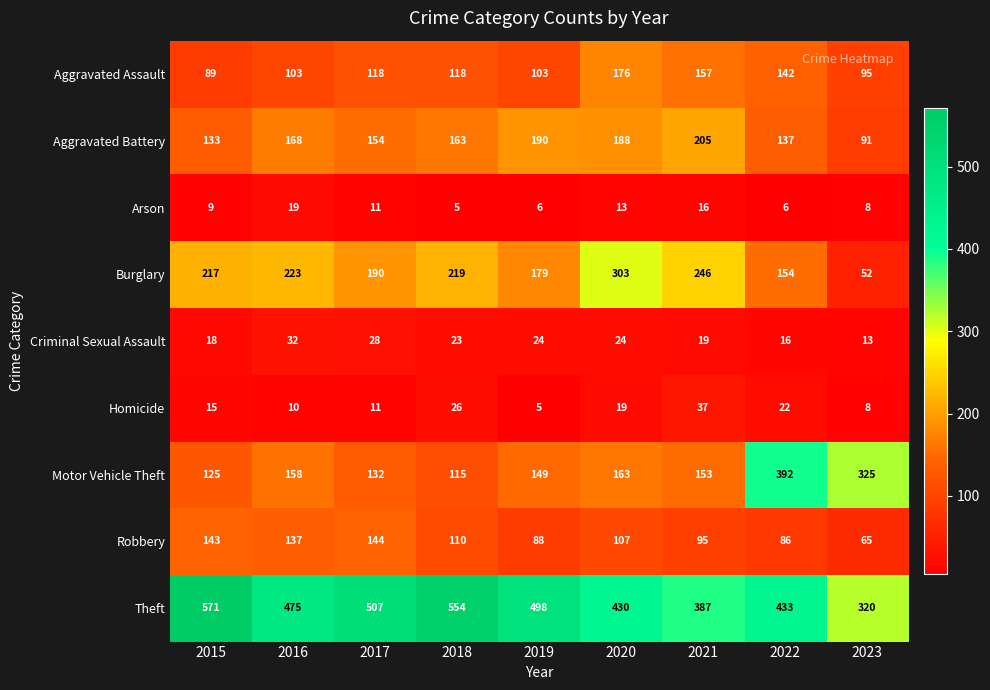

Which series changed the most between 2018 and 2020?

Theft